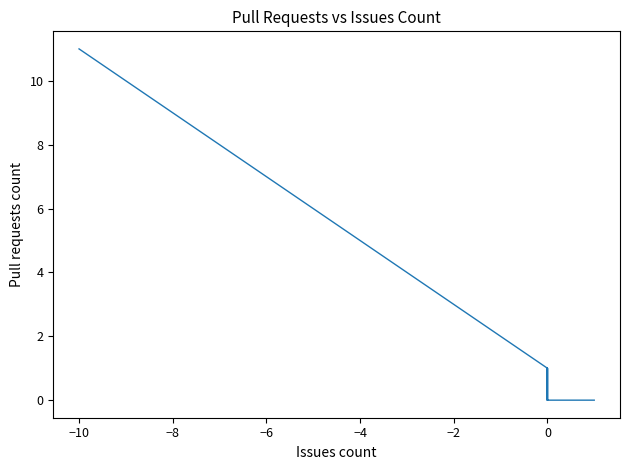

Does the chart display data point markers on the line(s)?

No